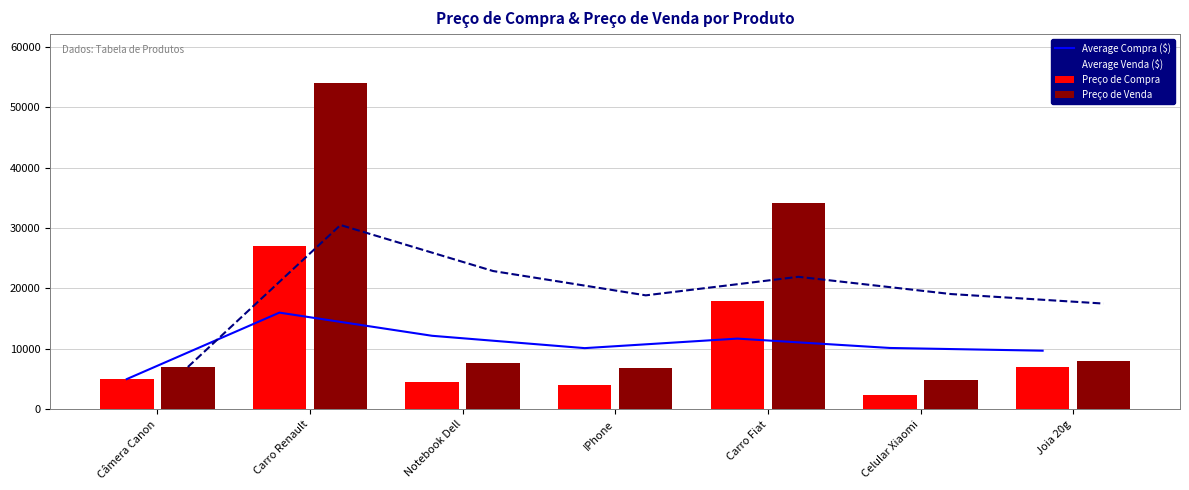

The Average Compra ($) series shows 11699.0 at Carro Fiat. True or false?

True